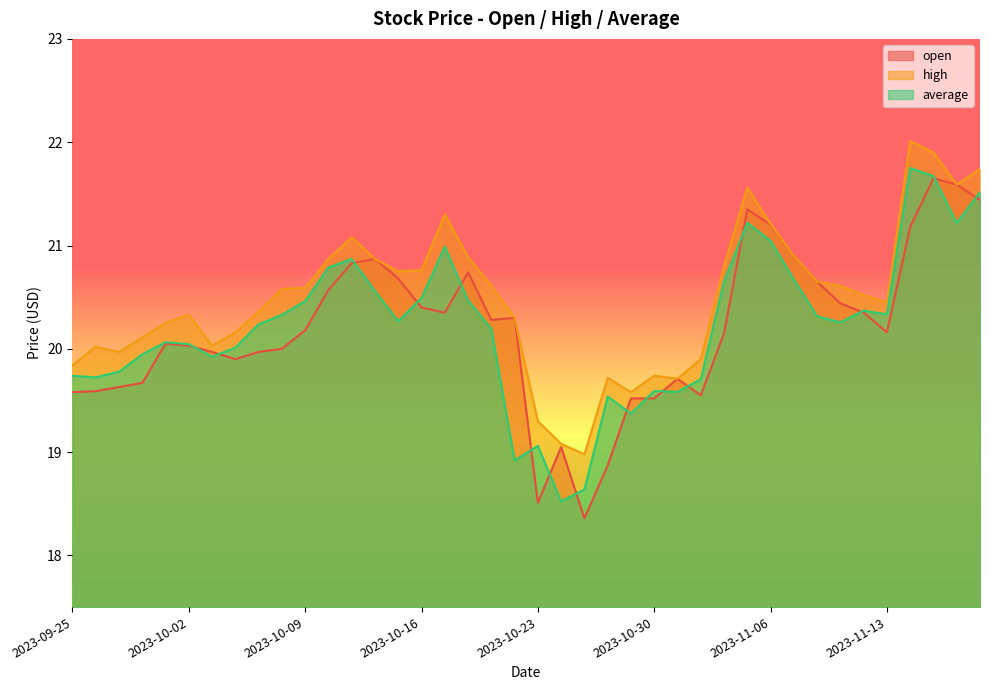

Reading left to right, transcribe all the data shown in this chart.

open: 2023-09-25=19.6	2023-09-26=19.6	2023-09-27=19.6	2023-09-28=19.7	2023-09-29=20.1	2023-10-02=20.0	2023-10-03=20.0	2023-10-04=19.9	2023-10-05=20.0	2023-10-06=20.0	2023-10-09=20.2	2023-10-10=20.6	2023-10-11=20.8	2023-10-12=20.9	2023-10-13=20.7	2023-10-16=20.4	2023-10-17=20.4	2023-10-18=20.7	2023-10-19=20.3	2023-10-20=20.3	2023-10-23=18.5	2023-10-24=19.1	2023-10-25=18.4	2023-10-26=18.9	2023-10-27=19.5	2023-10-30=19.5	2023-10-31=19.7	2023-11-01=19.6	2023-11-02=20.1	2023-11-03=21.4	2023-11-06=21.2	2023-11-07=20.9	2023-11-08=20.6	2023-11-09=20.4	2023-11-10=20.4	2023-11-13=20.2	2023-11-14=21.2	2023-11-15=21.6	2023-11-16=21.6	2023-11-17=21.4
high: 2023-09-25=19.8	2023-09-26=20.0	2023-09-27=20.0	2023-09-28=20.1	2023-09-29=20.2	2023-10-02=20.3	2023-10-03=20.0	2023-10-04=20.2	2023-10-05=20.4	2023-10-06=20.6	2023-10-09=20.6	2023-10-10=20.9	2023-10-11=21.1	2023-10-12=20.9	2023-10-13=20.8	2023-10-16=20.8	2023-10-17=21.3	2023-10-18=20.9	2023-10-19=20.6	2023-10-20=20.3	2023-10-23=19.3	2023-10-24=19.1	2023-10-25=19.0	2023-10-26=19.7	2023-10-27=19.6	2023-10-30=19.7	2023-10-31=19.7	2023-11-01=19.9	2023-11-02=20.8	2023-11-03=21.6	2023-11-06=21.2	2023-11-07=20.9	2023-11-08=20.6	2023-11-09=20.6	2023-11-10=20.5	2023-11-13=20.4	2023-11-14=22.0	2023-11-15=21.9	2023-11-16=21.6	2023-11-17=21.7
average: 2023-09-25=19.7	2023-09-26=19.7	2023-09-27=19.8	2023-09-28=19.9	2023-09-29=20.1	2023-10-02=20.0	2023-10-03=19.9	2023-10-04=20.0	2023-10-05=20.2	2023-10-06=20.3	2023-10-09=20.5	2023-10-10=20.8	2023-10-11=20.9	2023-10-12=20.6	2023-10-13=20.3	2023-10-16=20.5	2023-10-17=21.0	2023-10-18=20.5	2023-10-19=20.2	2023-10-20=18.9	2023-10-23=19.1	2023-10-24=18.5	2023-10-25=18.6	2023-10-26=19.5	2023-10-27=19.4	2023-10-30=19.6	2023-10-31=19.6	2023-11-01=19.7	2023-11-02=20.7	2023-11-03=21.2	2023-11-06=21.0	2023-11-07=20.7	2023-11-08=20.3	2023-11-09=20.3	2023-11-10=20.4	2023-11-13=20.3	2023-11-14=21.8	2023-11-15=21.7	2023-11-16=21.2	2023-11-17=21.5